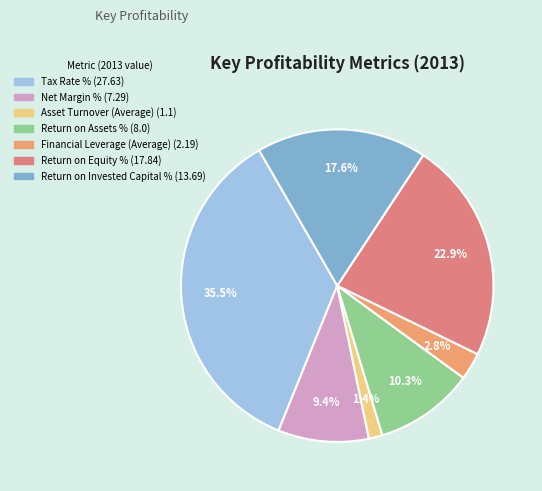

Is it true that Return on Invested Capital % is 18% of the pie?

True